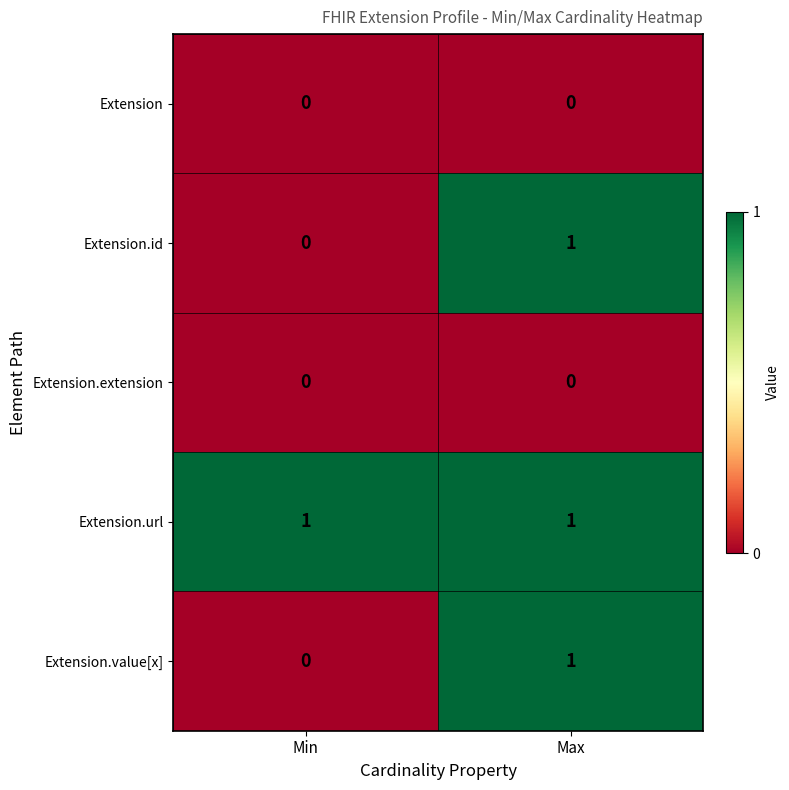

The value of Extension.value[x] at Max is 1. True or false?

True